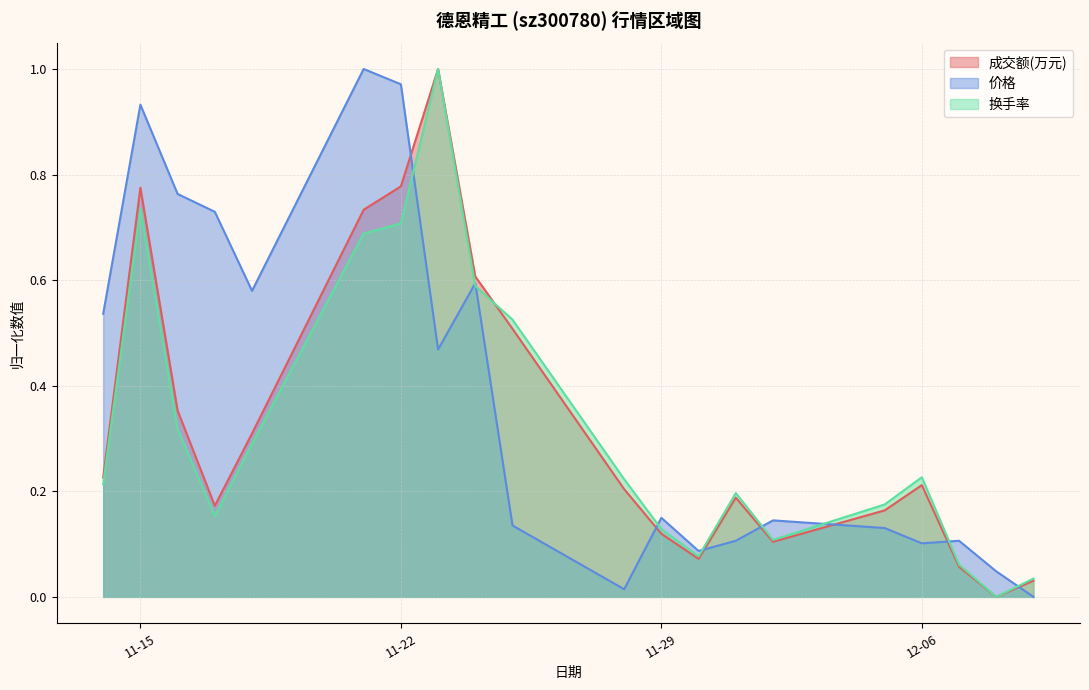

After their last crossing, which series has the higher values: 成交额(万元) or 价格?

成交额(万元)